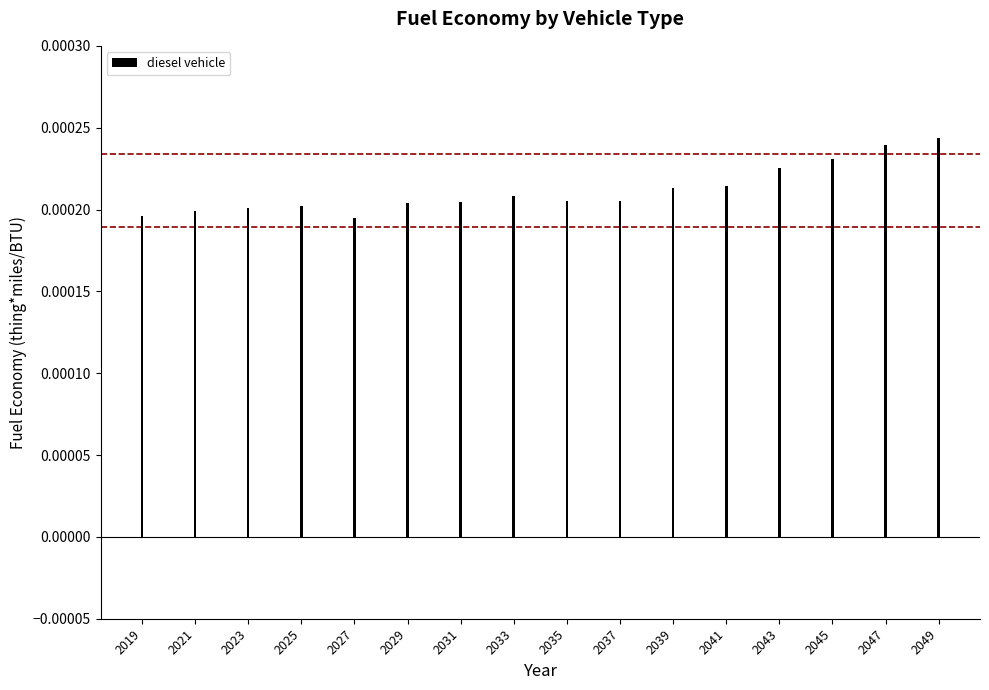

How many values are between 0 and 1?

16